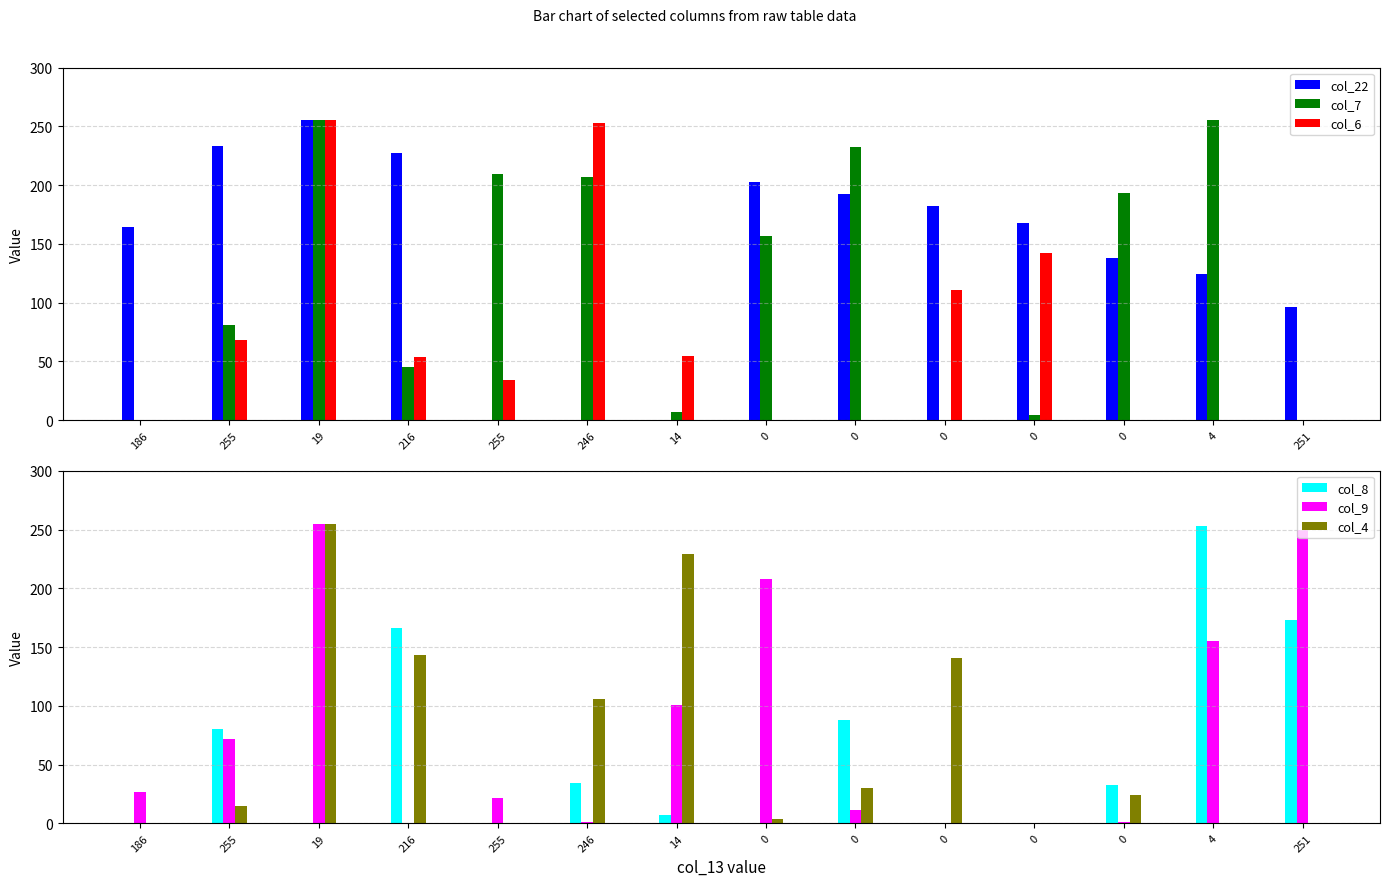

What is the label of the 13th bar from the left?

4